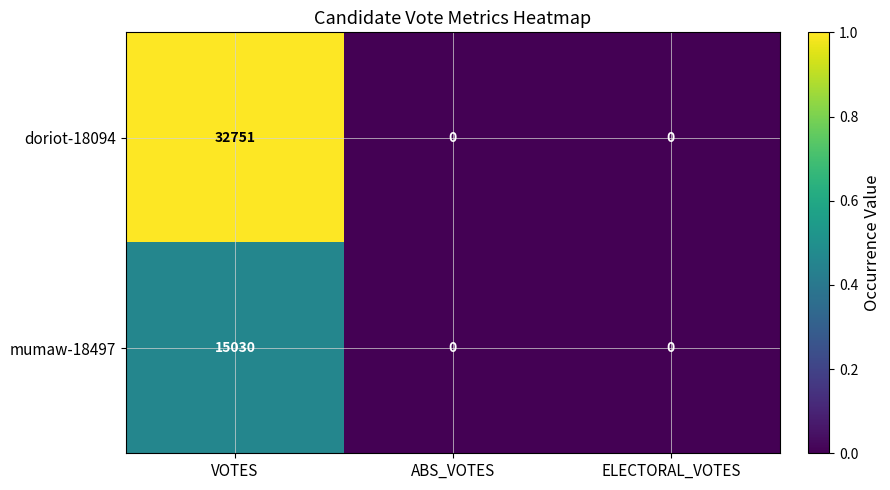

True or false: mumaw-18497 has a value of 6745 at ABS_VOTES.

False